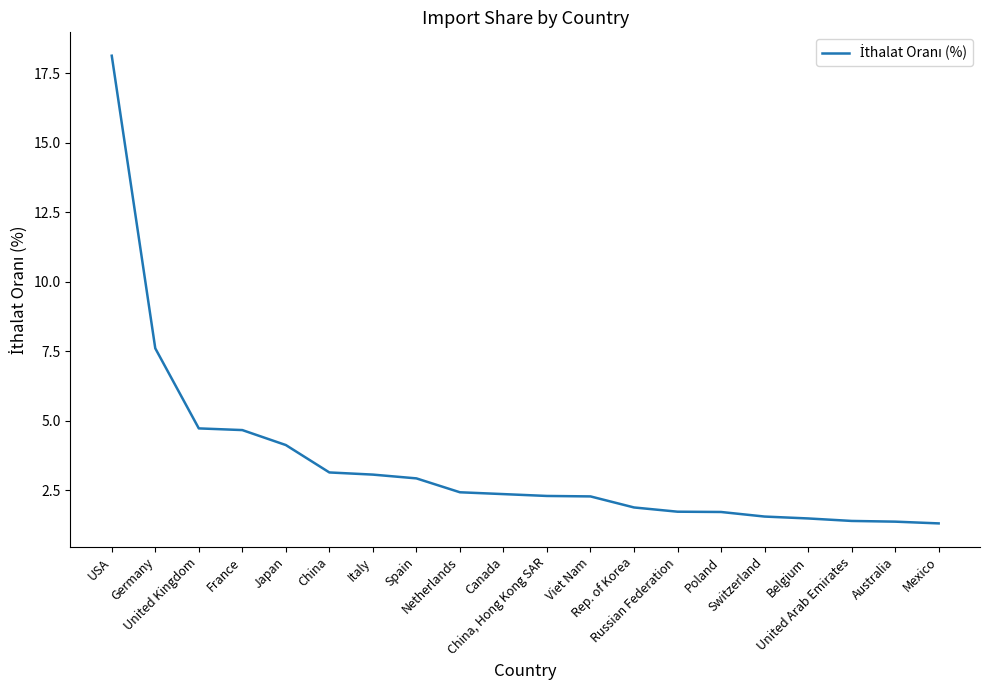

What is the change in value from USA to Russian Federation?

-16.4